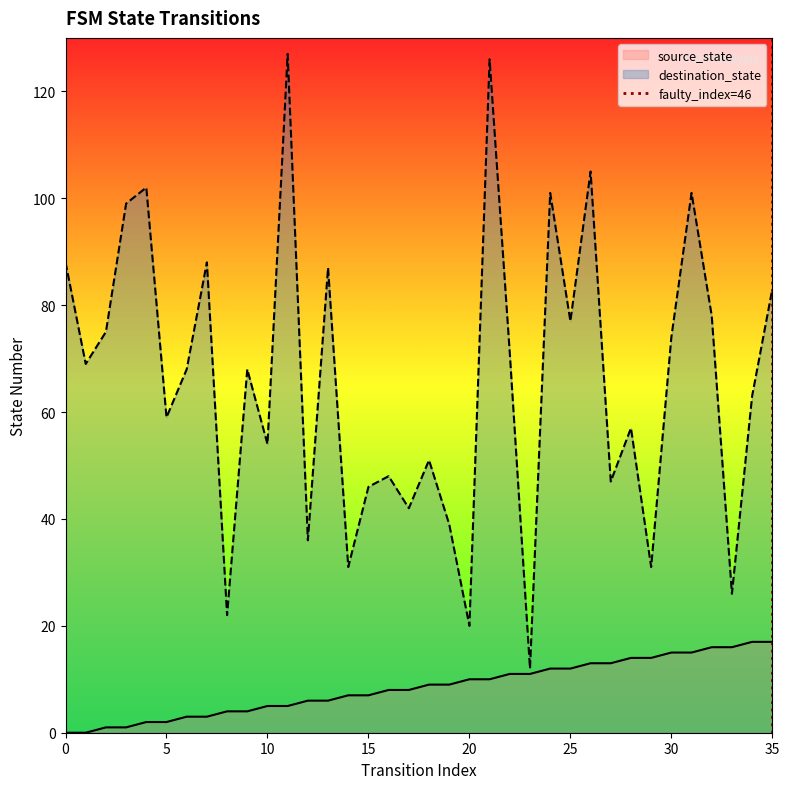

Reading left to right, extract all data points from this chart.

source_state: 0	0	1	1	2	2	3	3	4	4	5	5	6	6	7	7	8	8	9	9	10	10	11	11	12	12	13	13	14	14	15	15	16	16	17	17
destination_state: 88	69	75	99	102	59	68	88	22	68	54	127	36	87	31	46	48	42	51	39	20	126	71	12	101	77	105	47	57	31	74	101	78	26	63	83